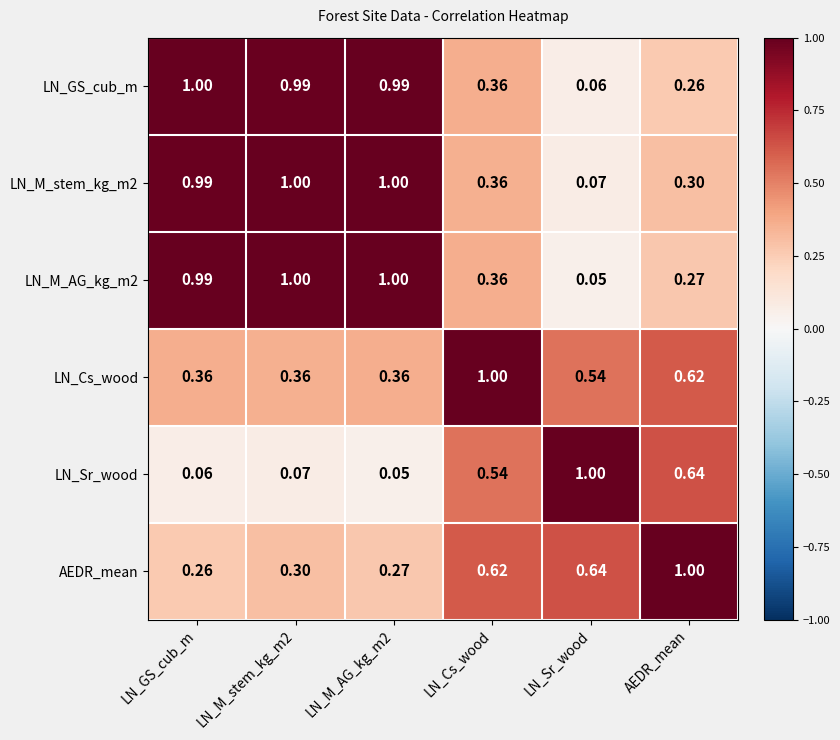

At which label does LN_GS_cub_m reach its minimum?

LN_Sr_wood